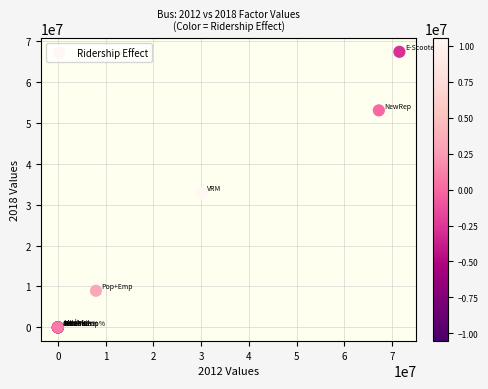

What Y value in the scatter plot is closest to 33681717?

32791569.4